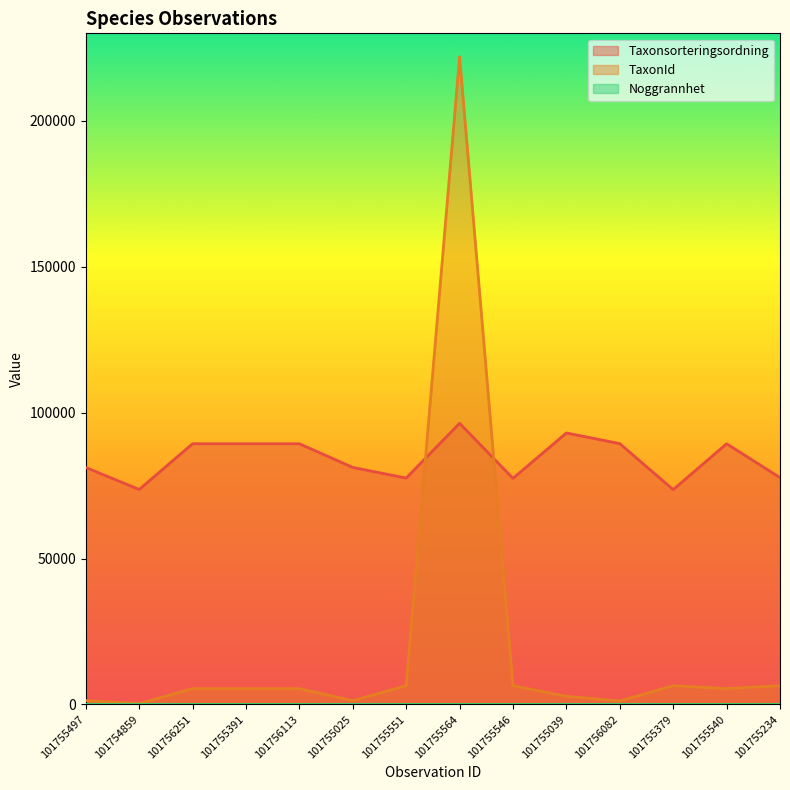

Reading left to right, what are all the values shown in this chart?

Taxonsorteringsordning: 101755497=81236	101754859=73686	101756251=89356	101755391=89356	101756113=89356	101755025=81236	101755551=77595	101755564=96354	101755546=77506	101755039=93044	101756082=89392	101755379=73631	101755540=89356	101755234=77756
TaxonId: 101755497=1312	101754859=308	101756251=5447	101755391=5447	101756113=5447	101755025=1312	101755551=6450	101755564=221952	101755546=6425	101755039=2809	101756082=1202	101755379=6426	101755540=5447	101755234=6459